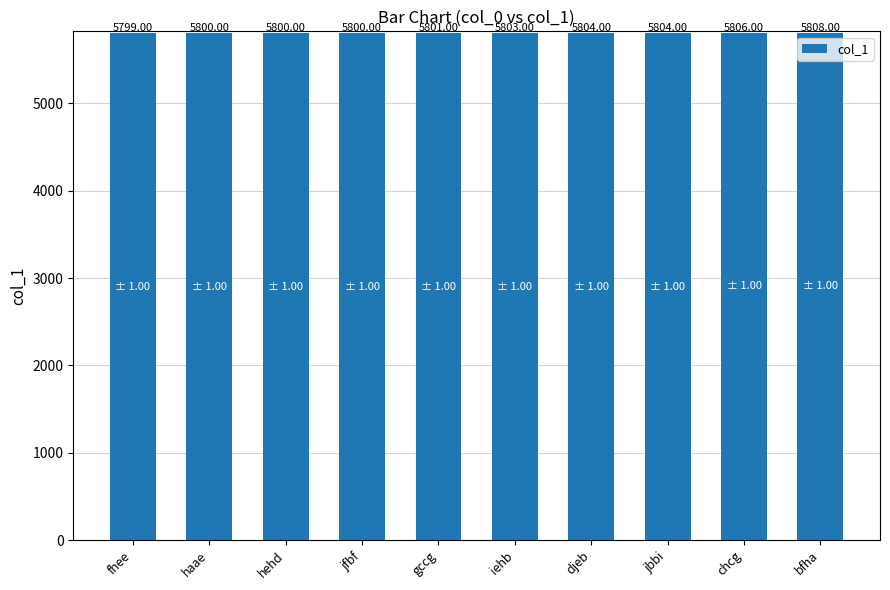

What position from the right is djeb?

4